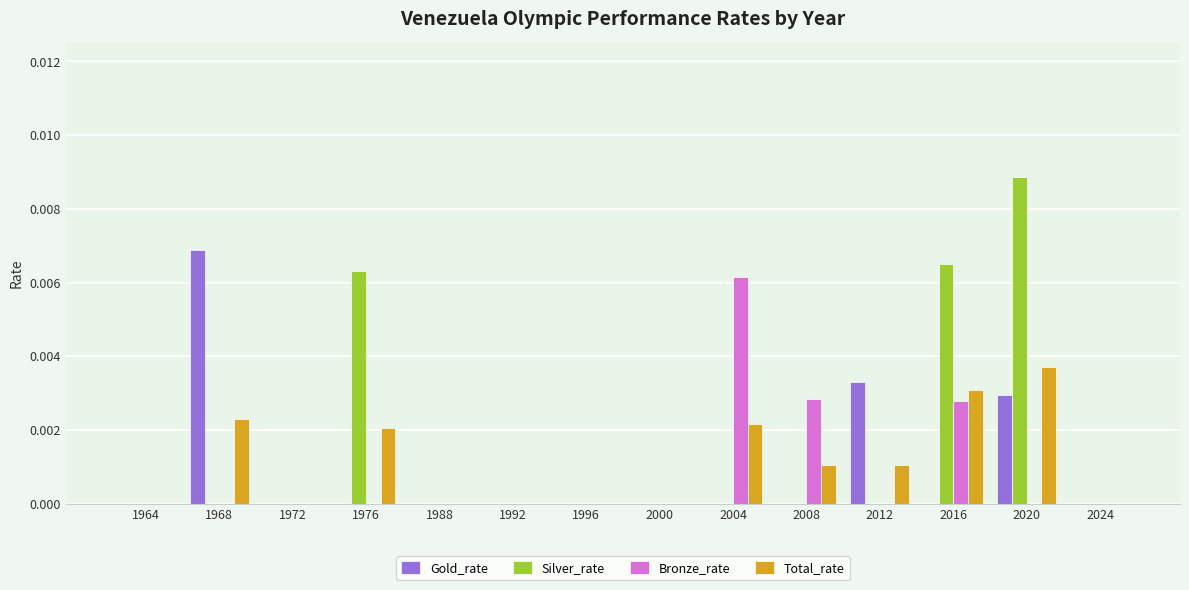

Is the value of Silver_rate at 2004 greater than the value of Total_rate at 2004?

No